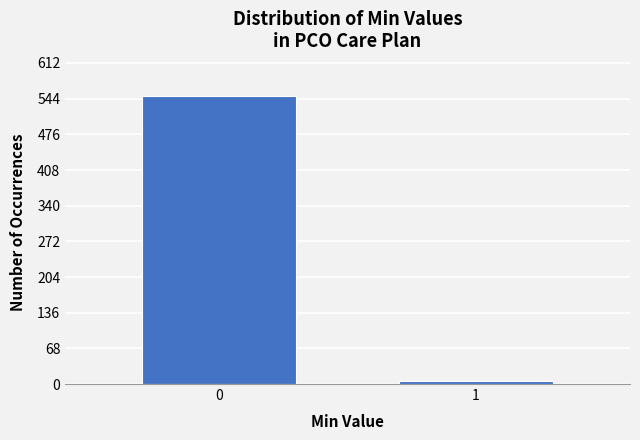

Reading right to left, transcribe all the data shown in this chart.

1=5	0=550